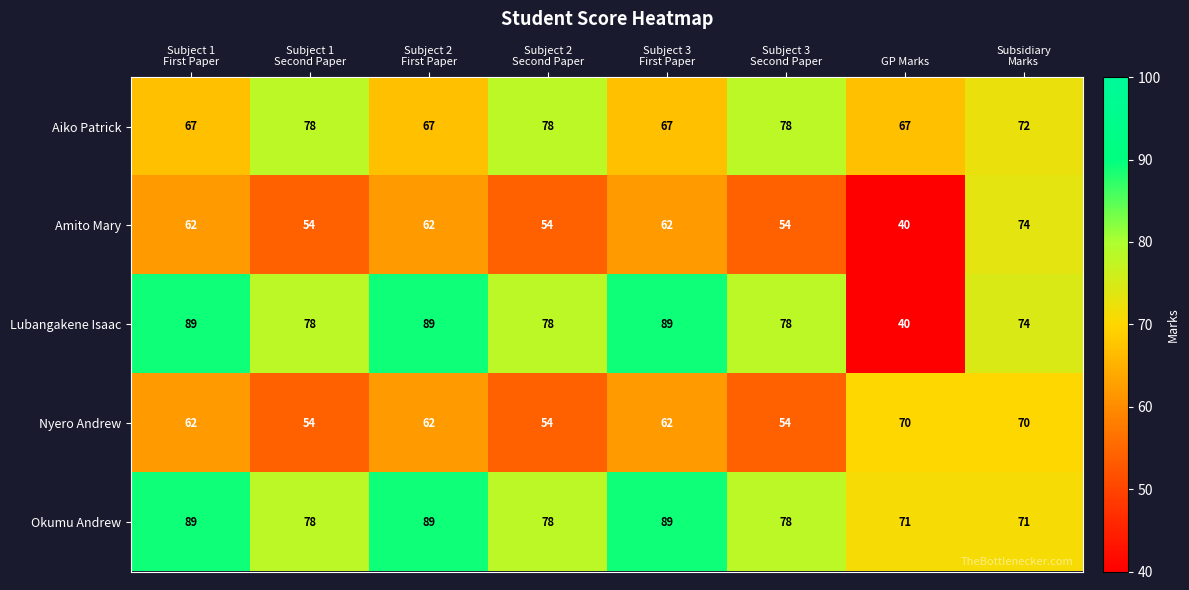

What is the maximum value shown in the chart?

89